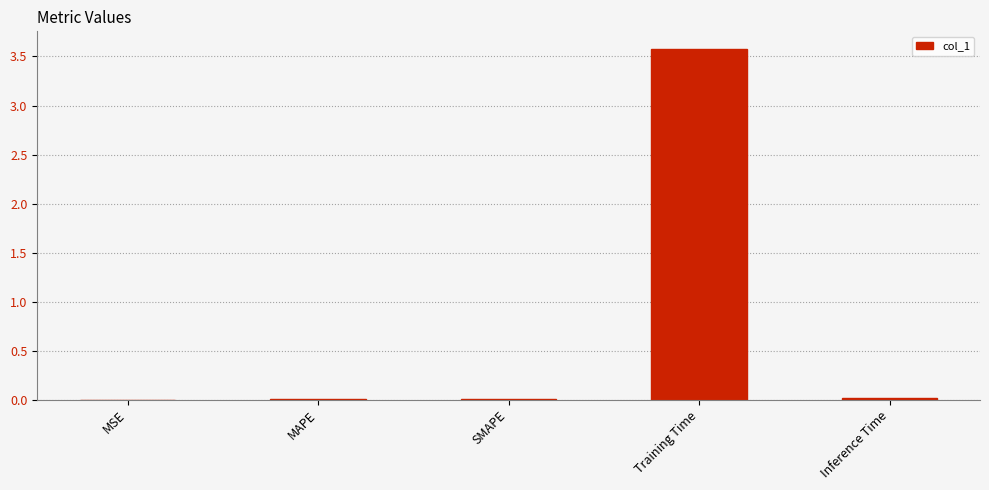

The chart shows a value of 0.0 at MSE. True or false?

True